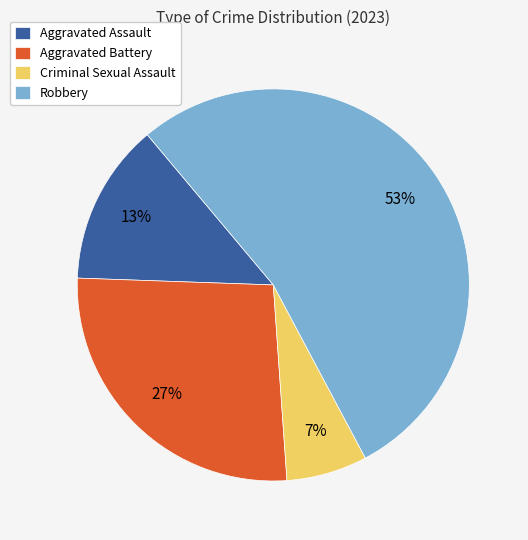

Do Robbery and Criminal Sexual Assault together represent more than half of the pie?

Yes